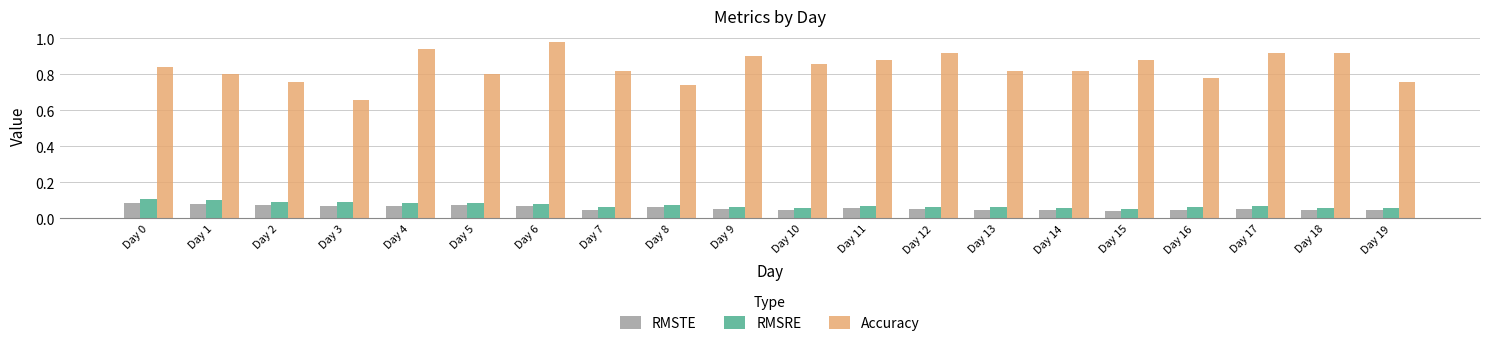

Between Day 6 and Day 10, which series saw the biggest shift?

Accuracy